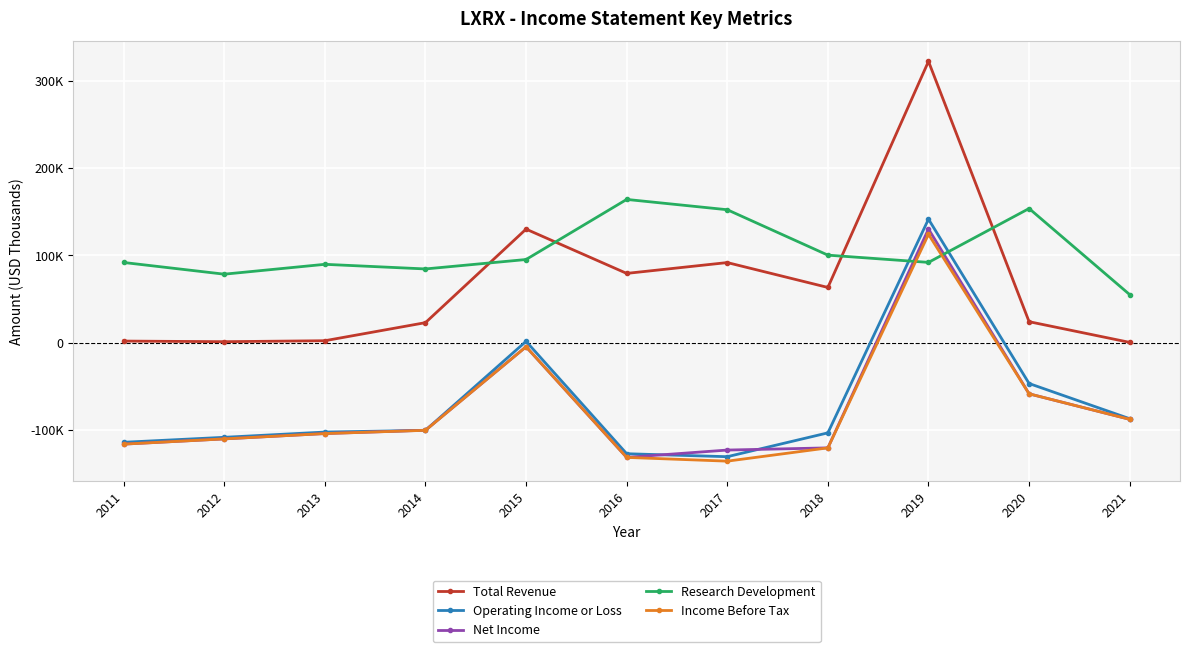

Is this an area chart (filled region under the line)?

No